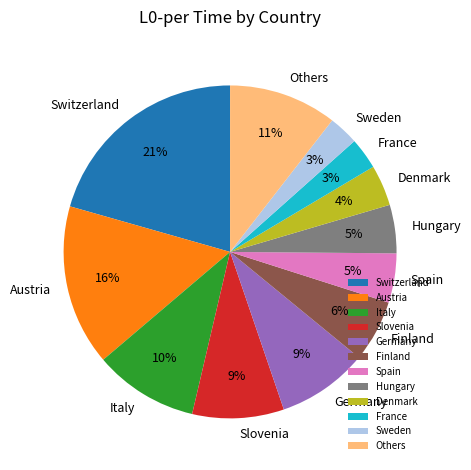

The Switzerland slice represents 30% of the pie. True or false?

False